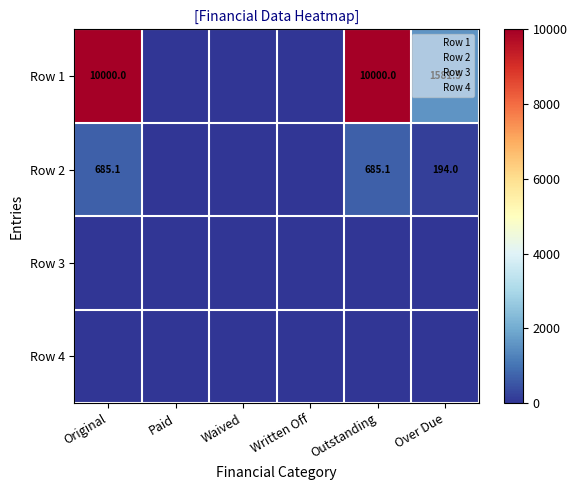

Between Paid and Outstanding, which is larger?

Outstanding